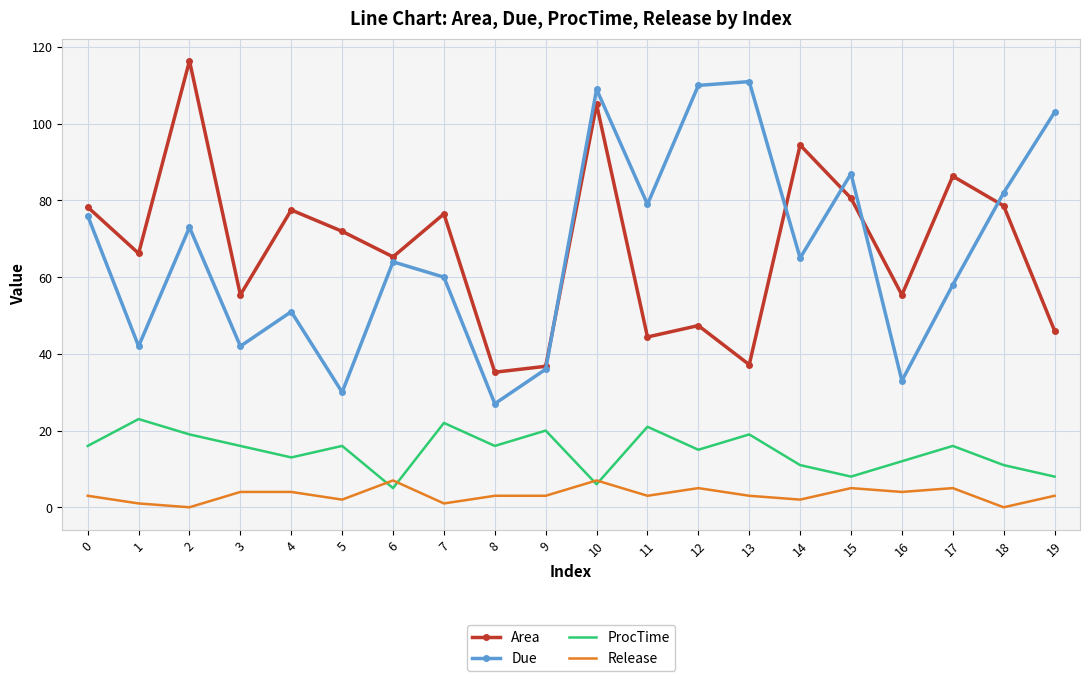

True or false: Area has a value of 47.4 at 12.

True